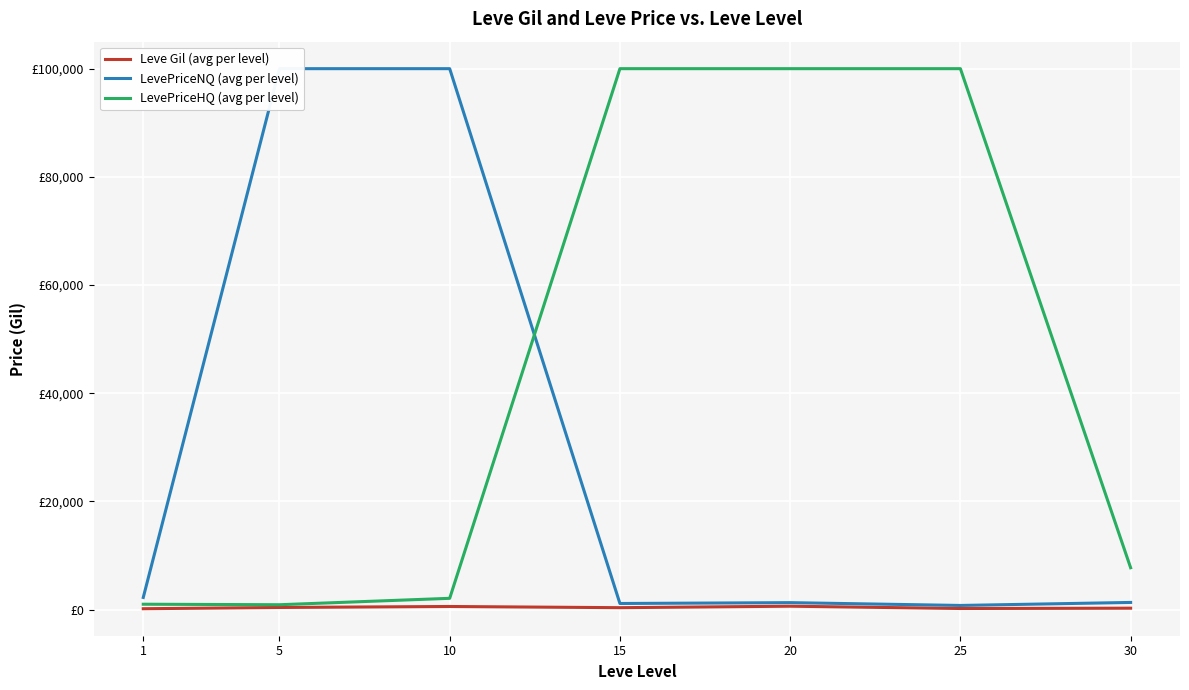

Which series has the largest total across all categories?

LevePriceHQ (avg per level)